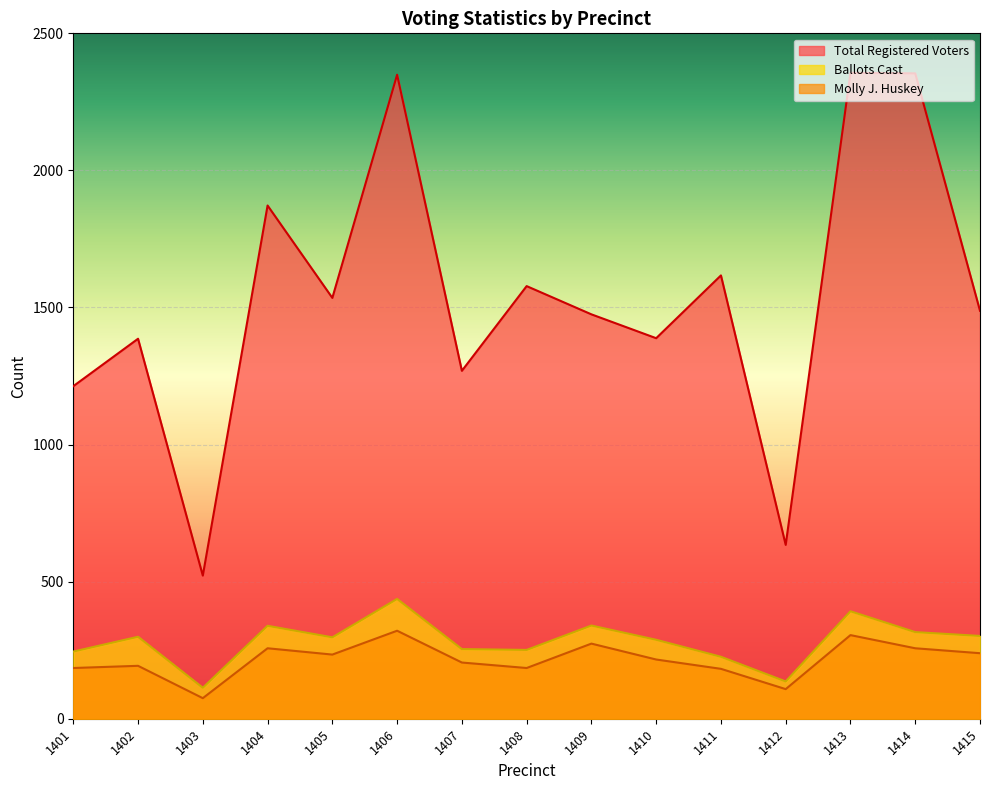

Rank the series at 1413 from highest to lowest value.

Total Registered Voters, Ballots Cast, Molly J. Huskey